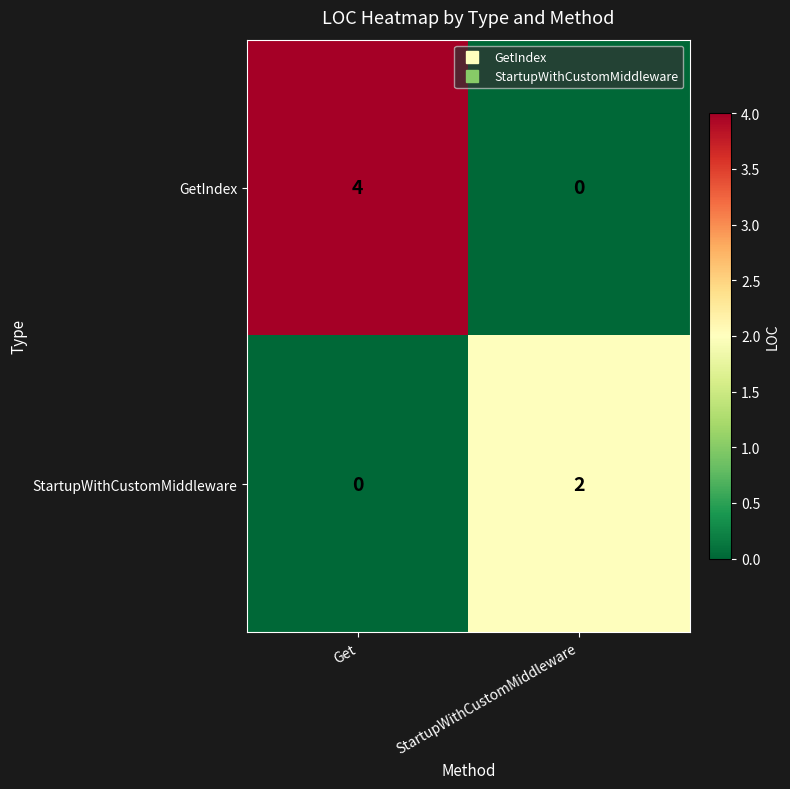

Which series has the widest spread of values?

GetIndex